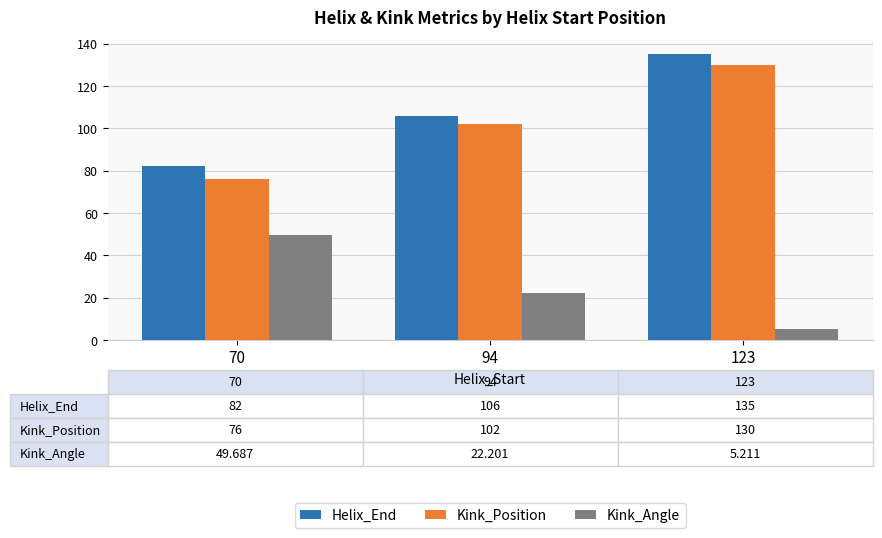

The Kink_Angle series shows 22.2 at 94. True or false?

True